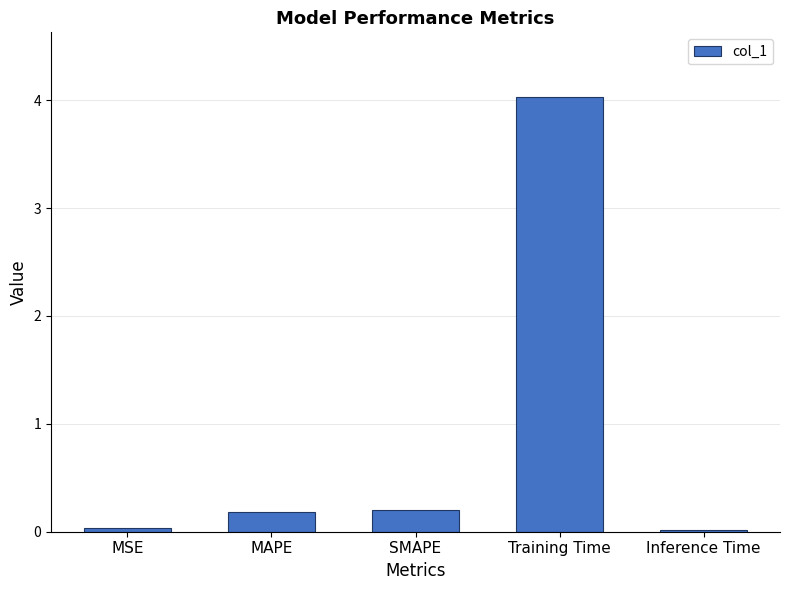

Which label corresponds to the largest value in the chart?

Training Time